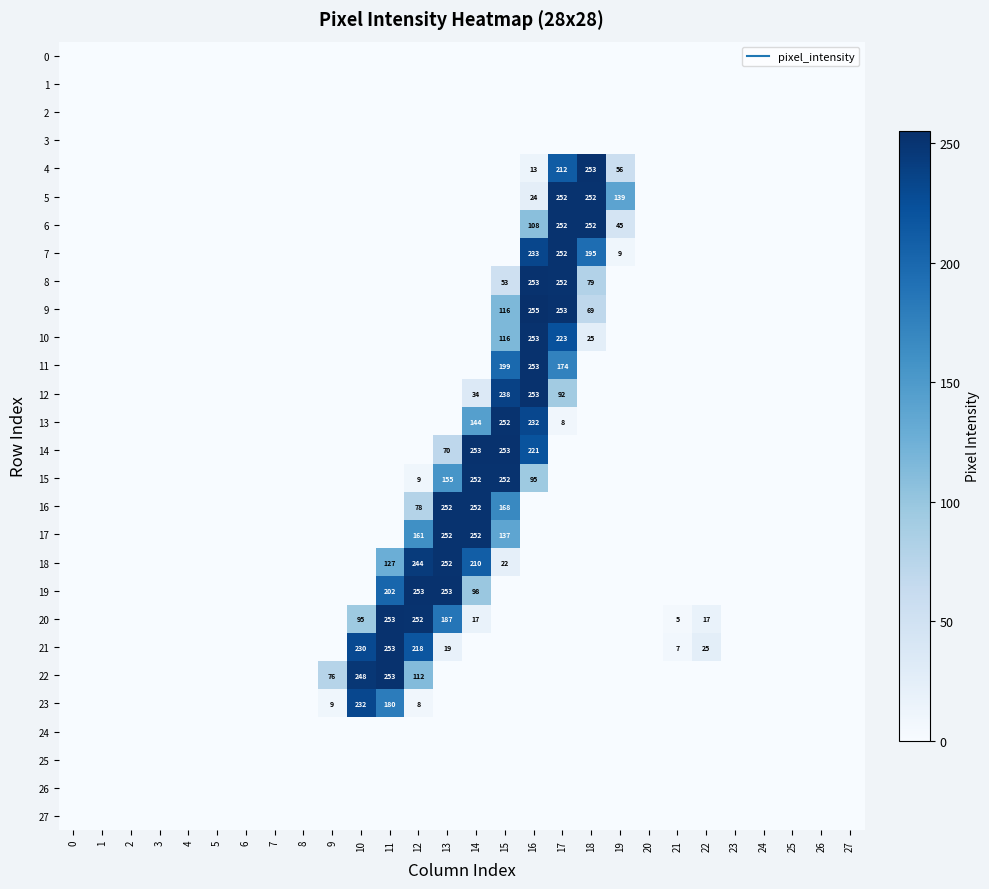

Is the value of 20 at 27 greater than the value of 18 at 6?

No